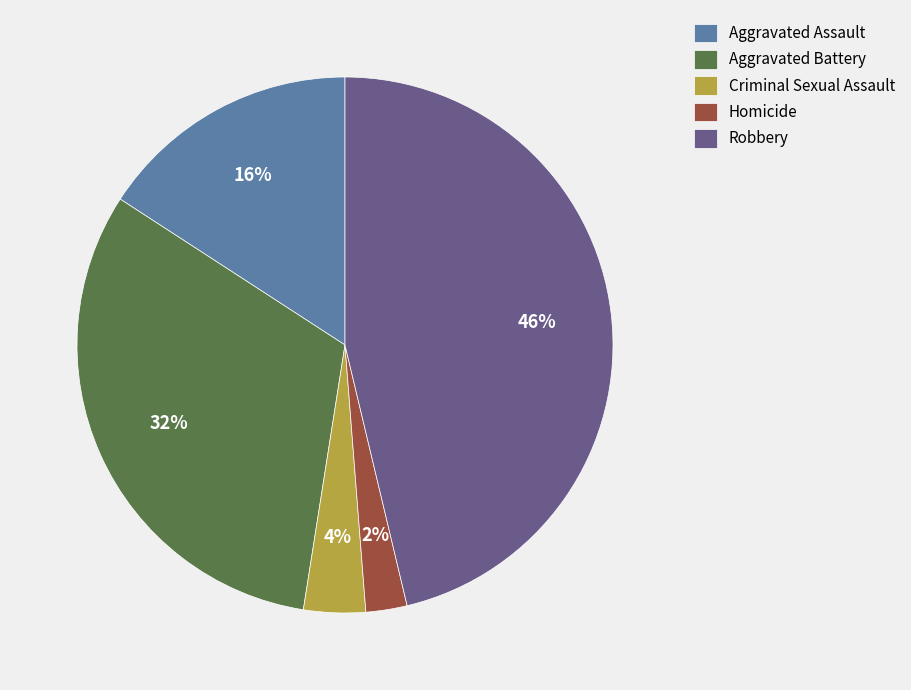

Is Homicide the majority of the pie?

No